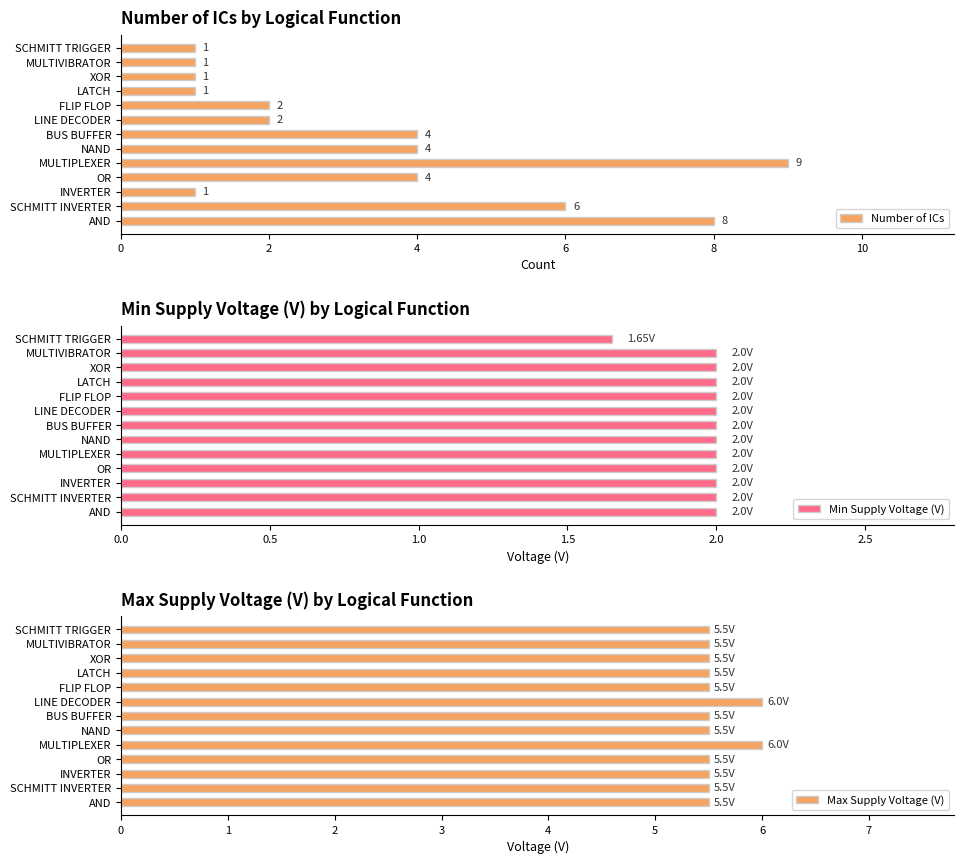

Count the number of categories in the chart.

13